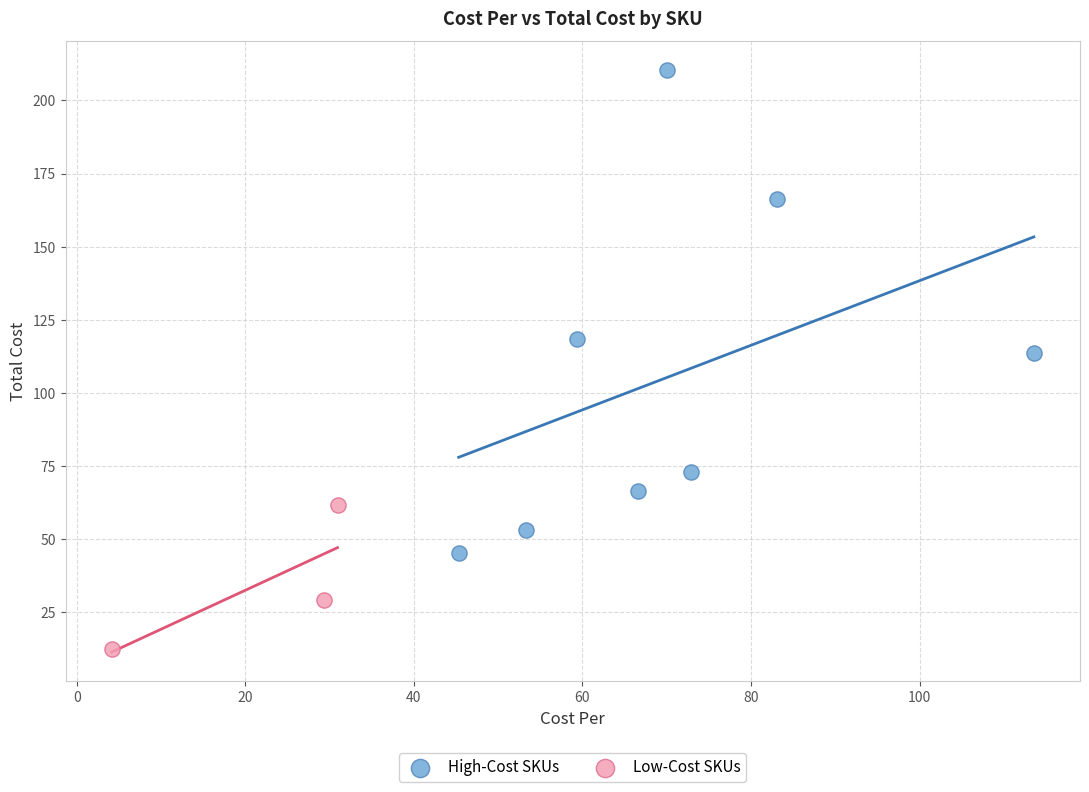

Which series reaches the maximum Y coordinate?

High-Cost SKUs